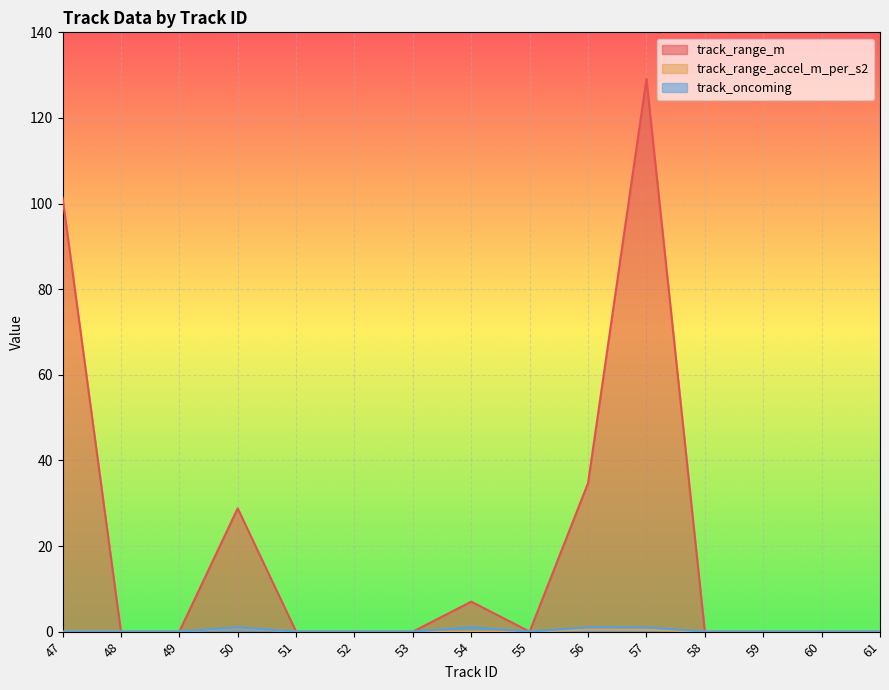

What is the sum of all track_range_accel_m_per_s2 values?

1.8